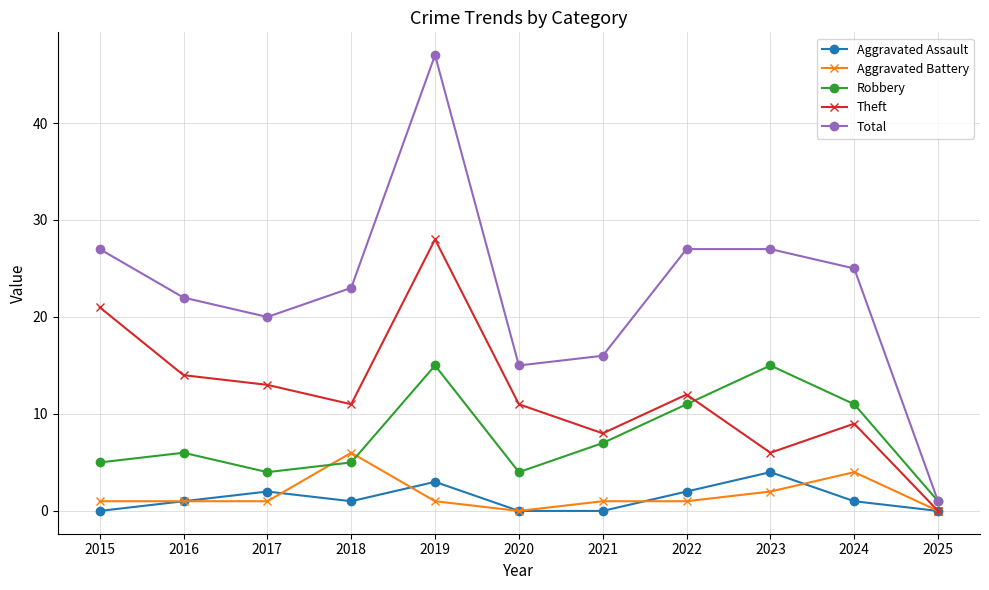

Which category has the highest value in the Theft series?

2019